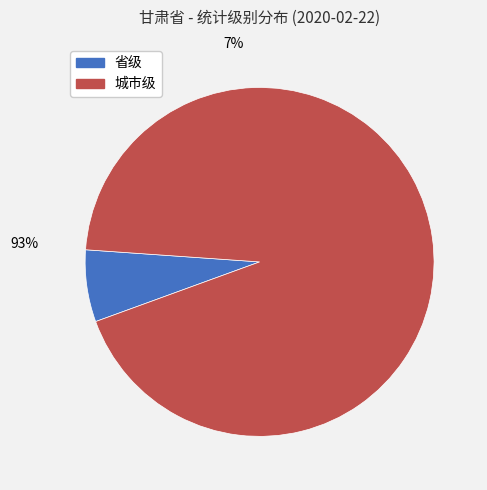

To the nearest percent, what is the difference between the largest and smallest slice percentages?

87%